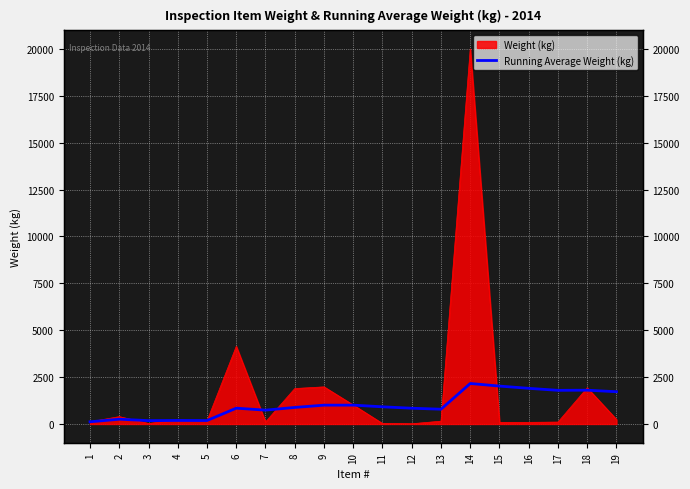

What is the smallest value displayed?

116.4